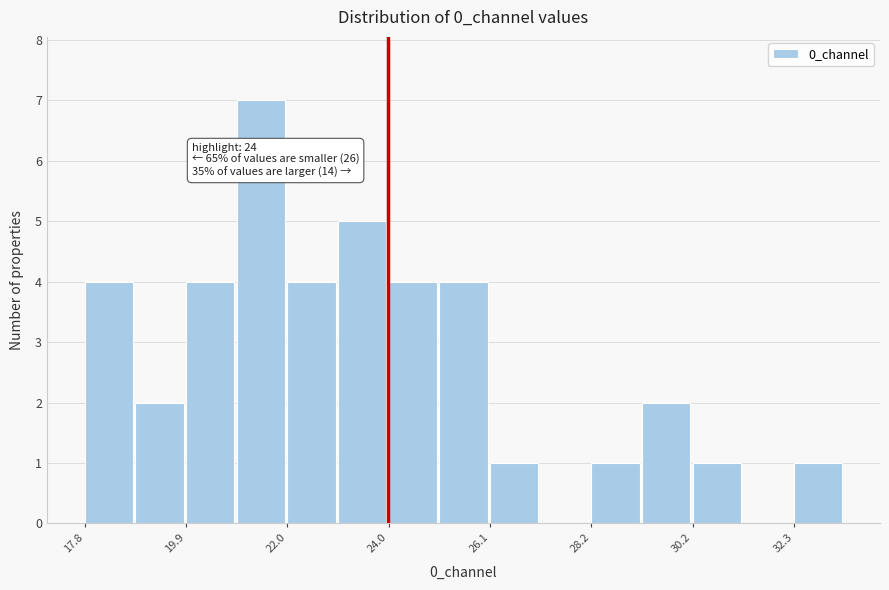

Around what value on the x-axis is the tallest bar? Give the approximate position of its centre, as read against the axis.

21.5